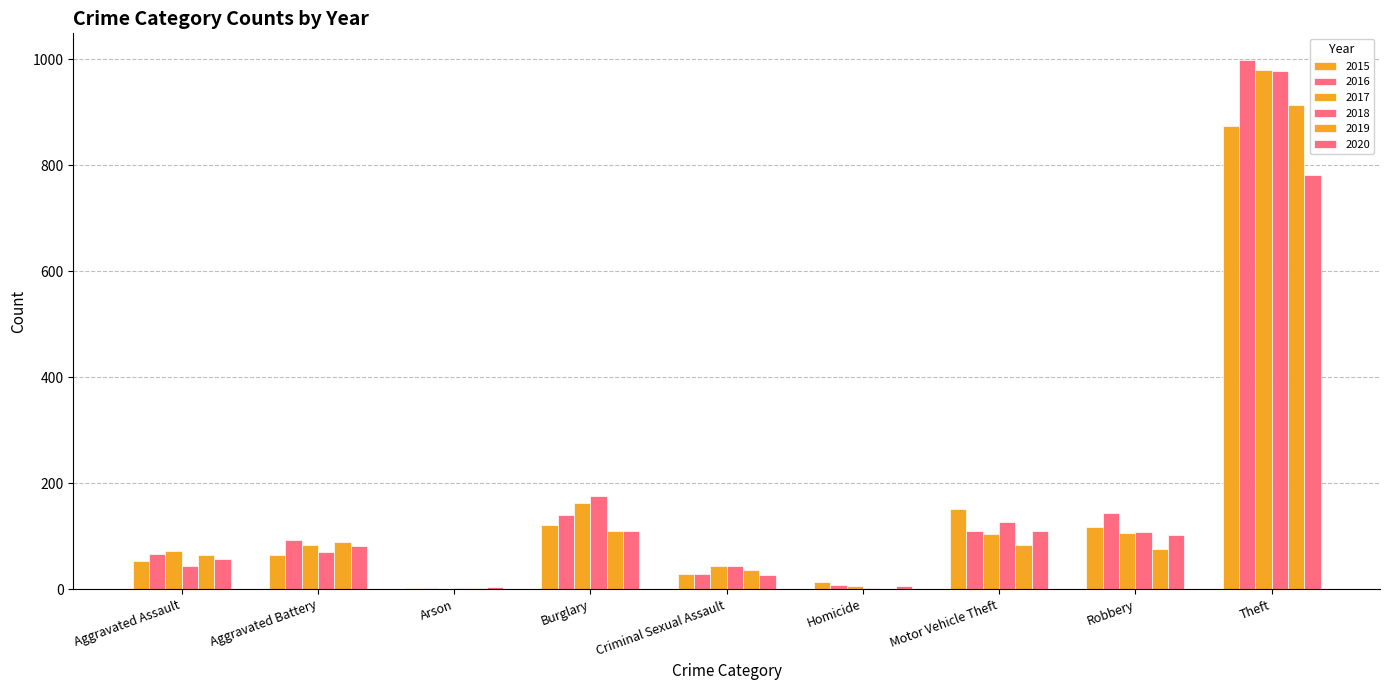

How many categories are shown in the chart?

9